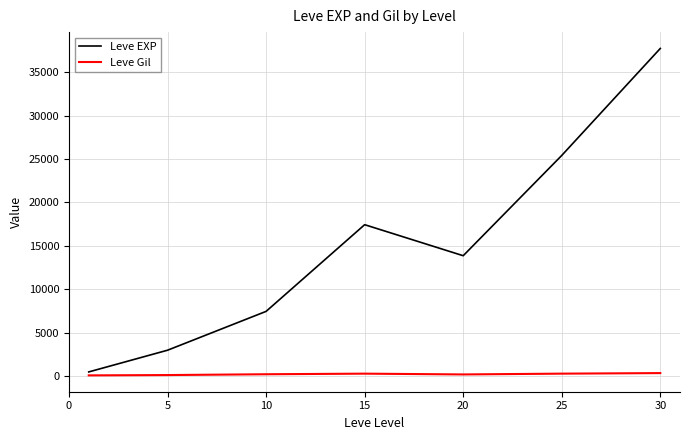

List the series in order of their peak value, highest first.

Leve EXP, Leve Gil